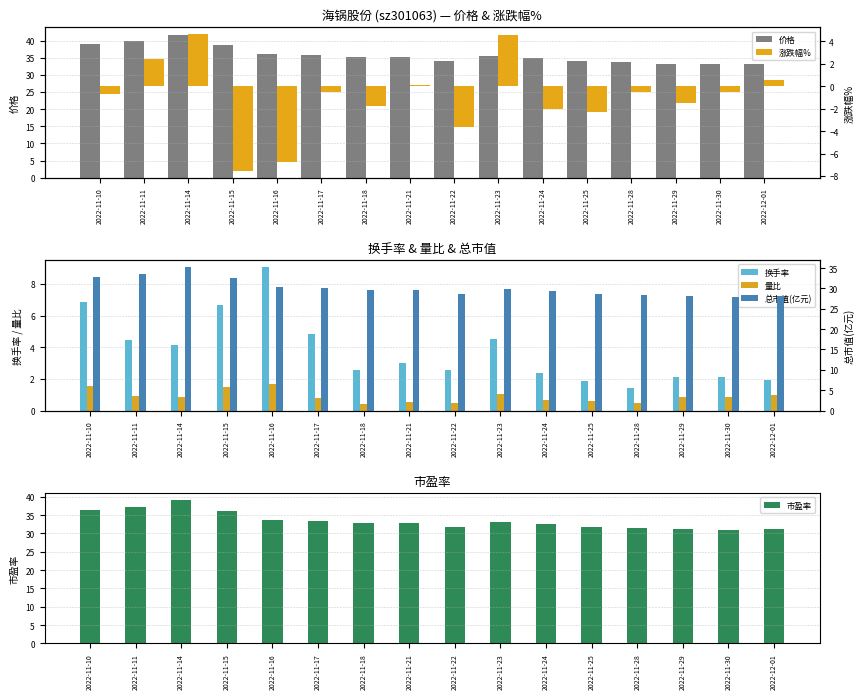

Is it true that 量比 equals 0.2 at 2022-11-28?

False